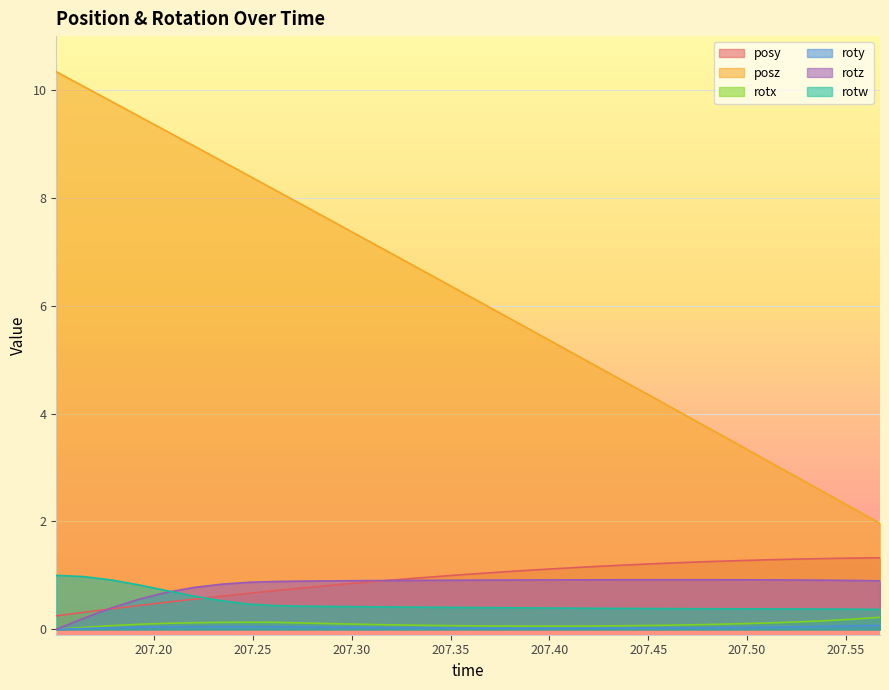

True or false: rotz has more than 1 interior local peaks.

False